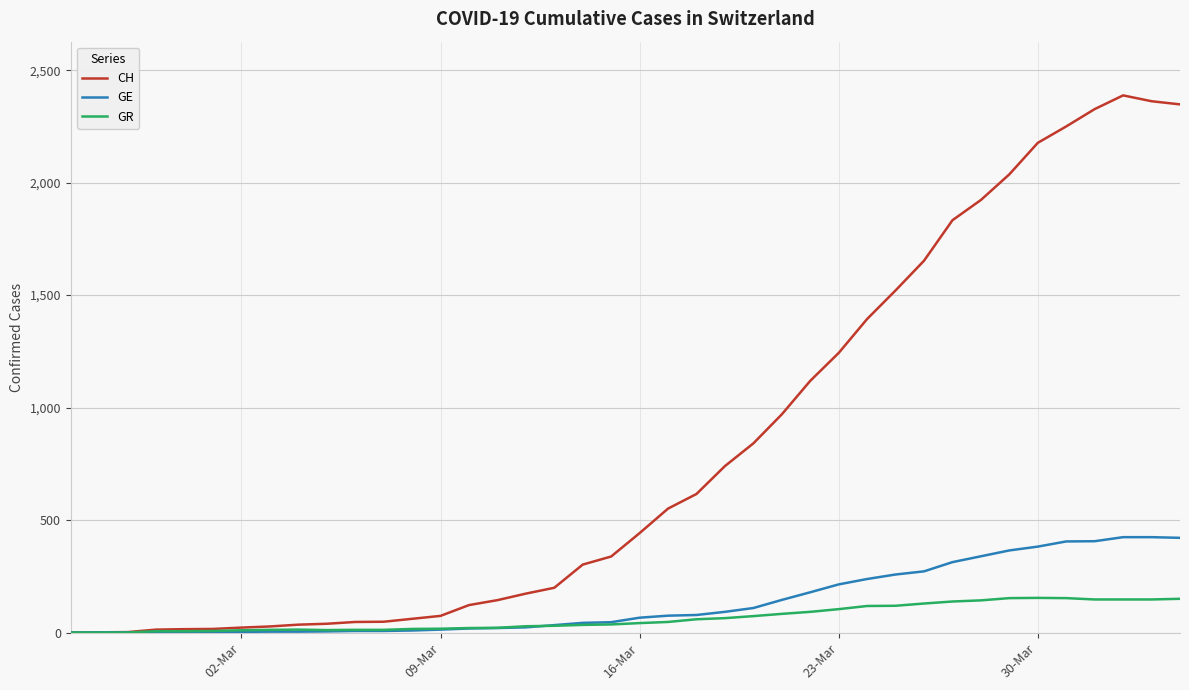

True or false: CH has more than 0 interior local peaks.

True